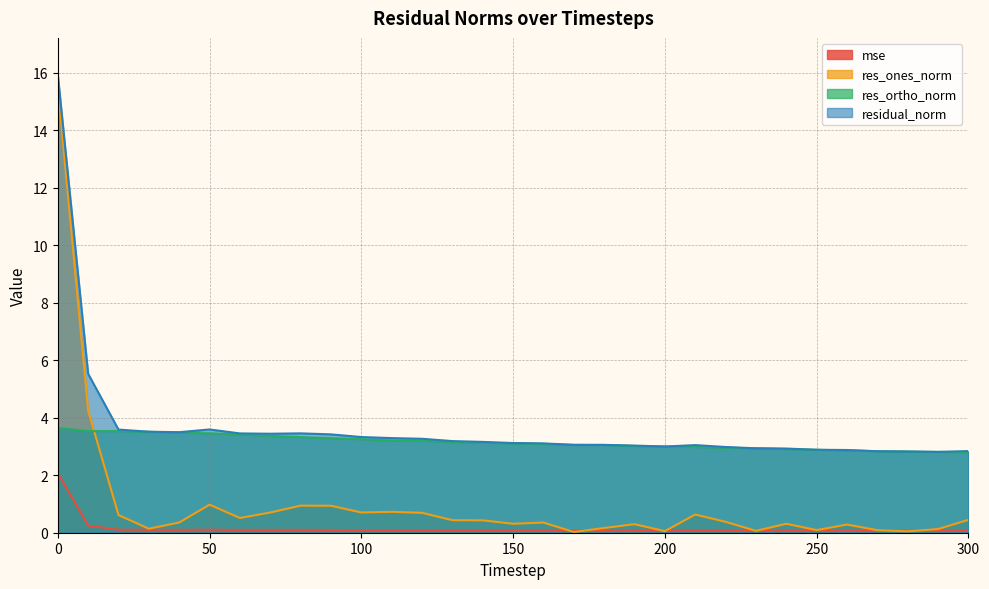

What is the difference between the maximum and minimum values in the residual_norm series?

13.1